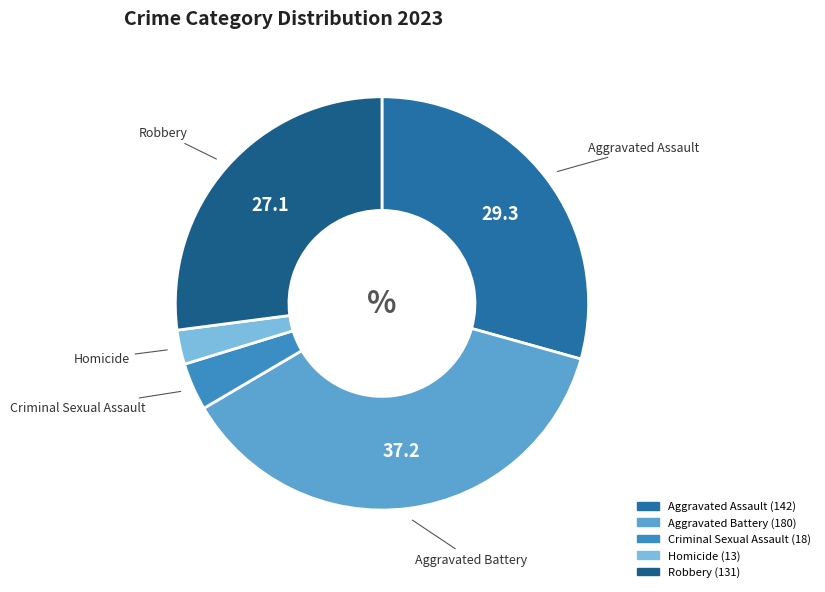

True or false: Aggravated Battery accounts for 37% of the total.

True